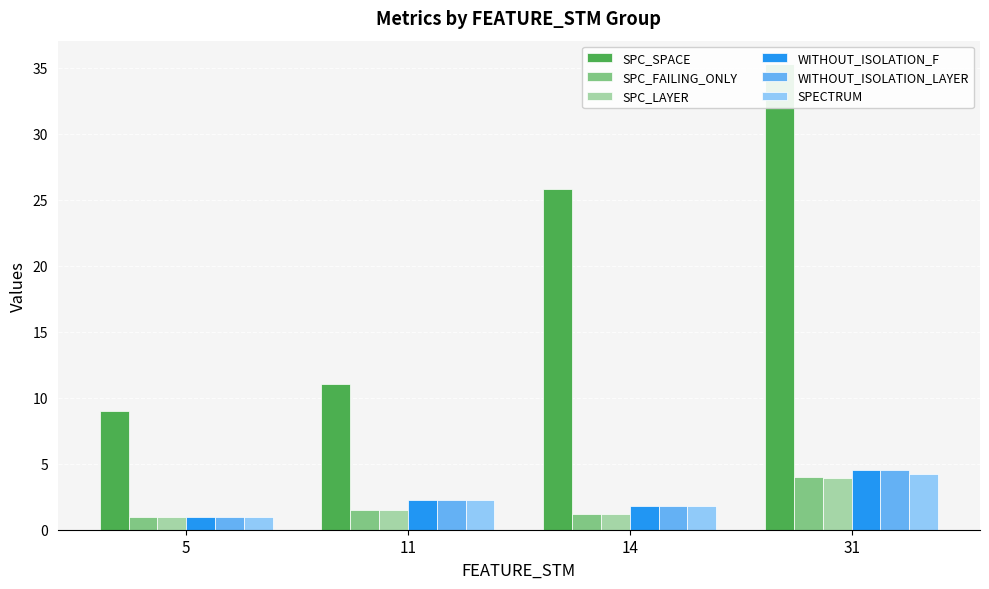

True or false: SPC_LAYER has a value of 3.9 at 31.

True